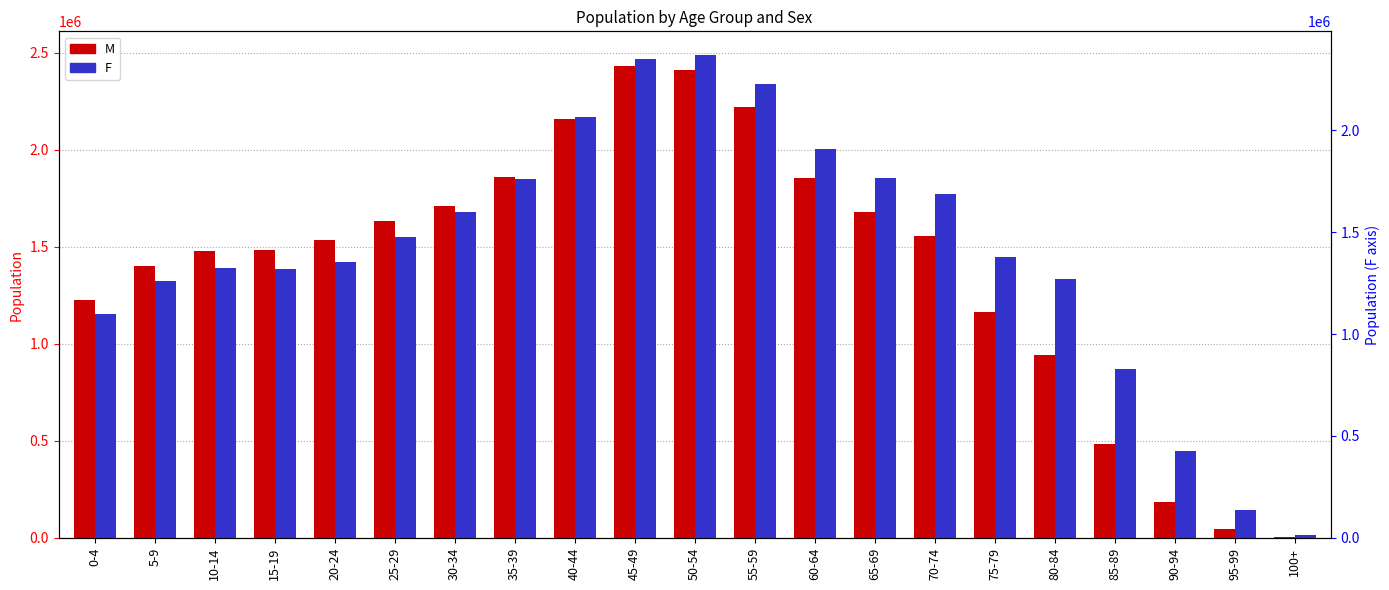

Reading left to right, list all the values displayed in this chart.

M: 1227140	1400399	1476556	1484452	1533272	1630731	1711693	1861234	2157716	2432025	2410929	2221334	1854790	1680438	1553702	1163633	942098	484087	186445	45405	2956
F: 1155405	1320632	1392257	1387067	1422049	1549174	1678215	1849601	2166599	2468825	2484894	2336011	2003108	1852790	1771151	1446562	1331834	868523	448312	143036	13012